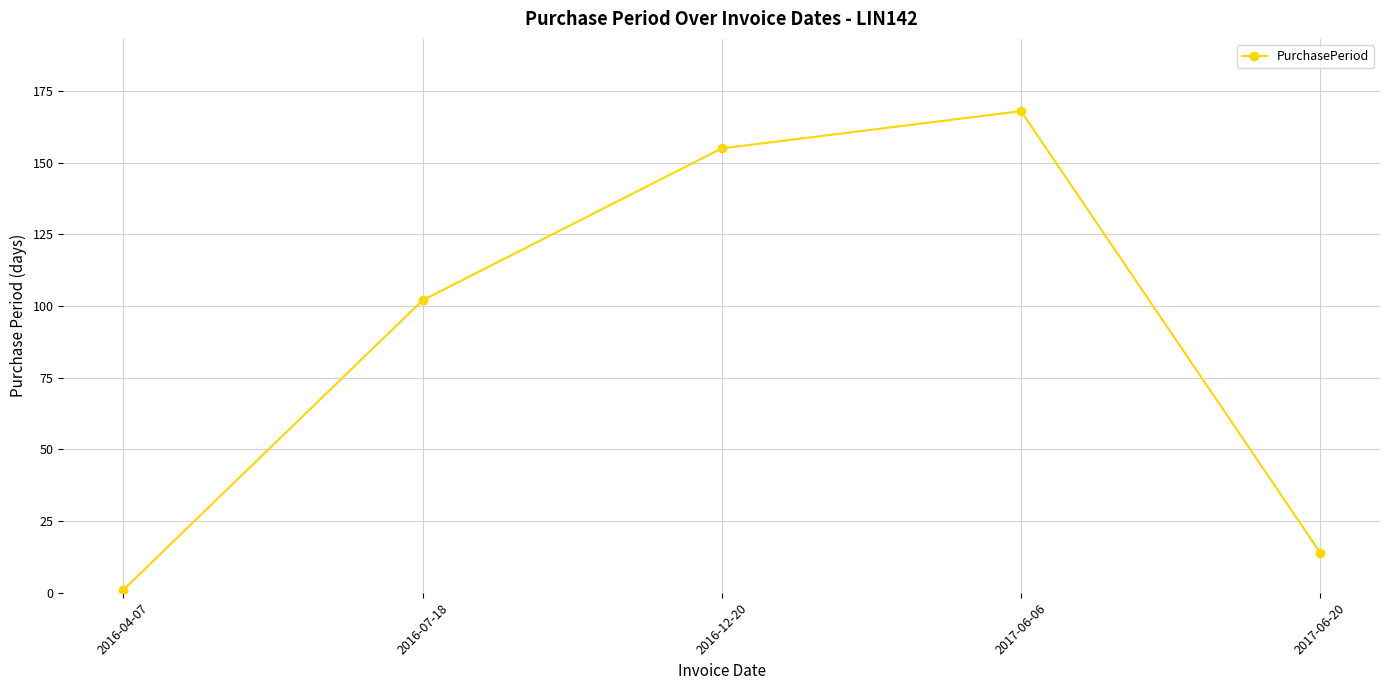

What is the approximate value at 2016-07-18, to the nearest 50?

100